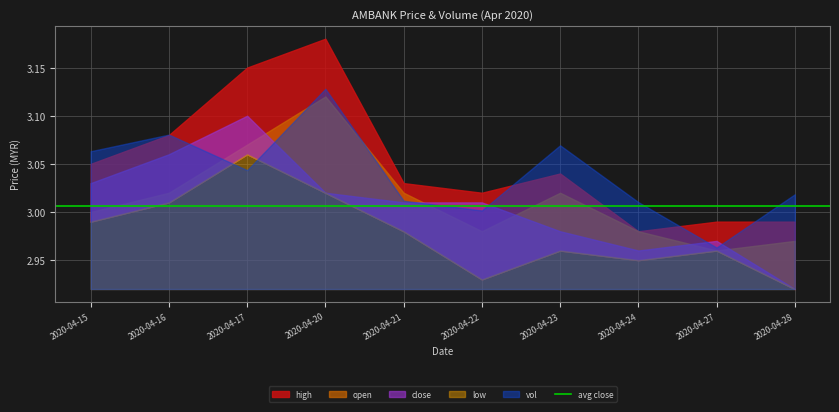

Is it true that close equals 1.2 at 2020-04-27?

False